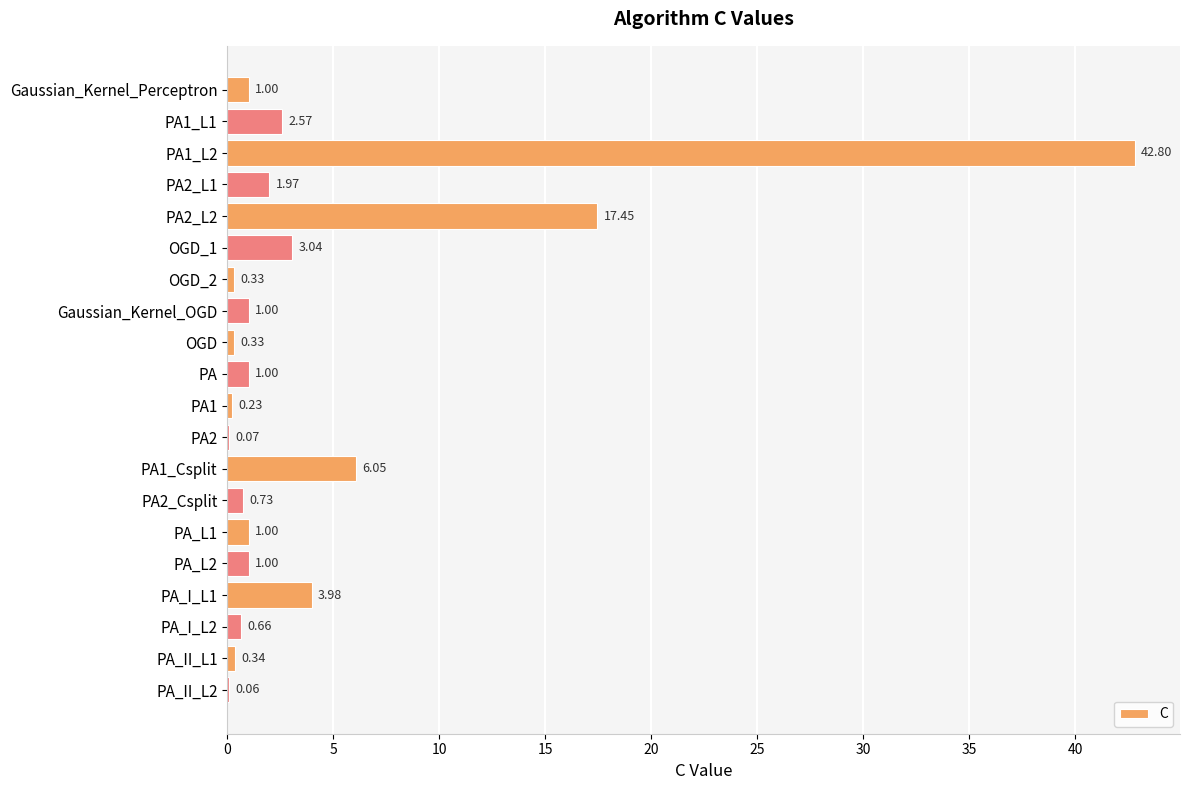

What is the change in value from OGD_1 to PA1_Csplit?

+3.0